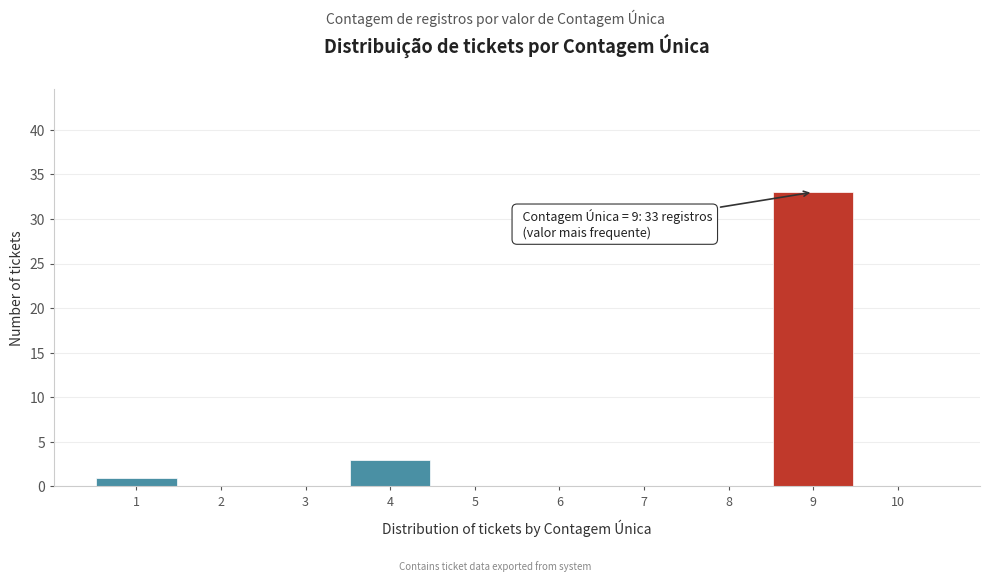

Over which range of the x-axis is the bar tallest?

8.5 to 9.5